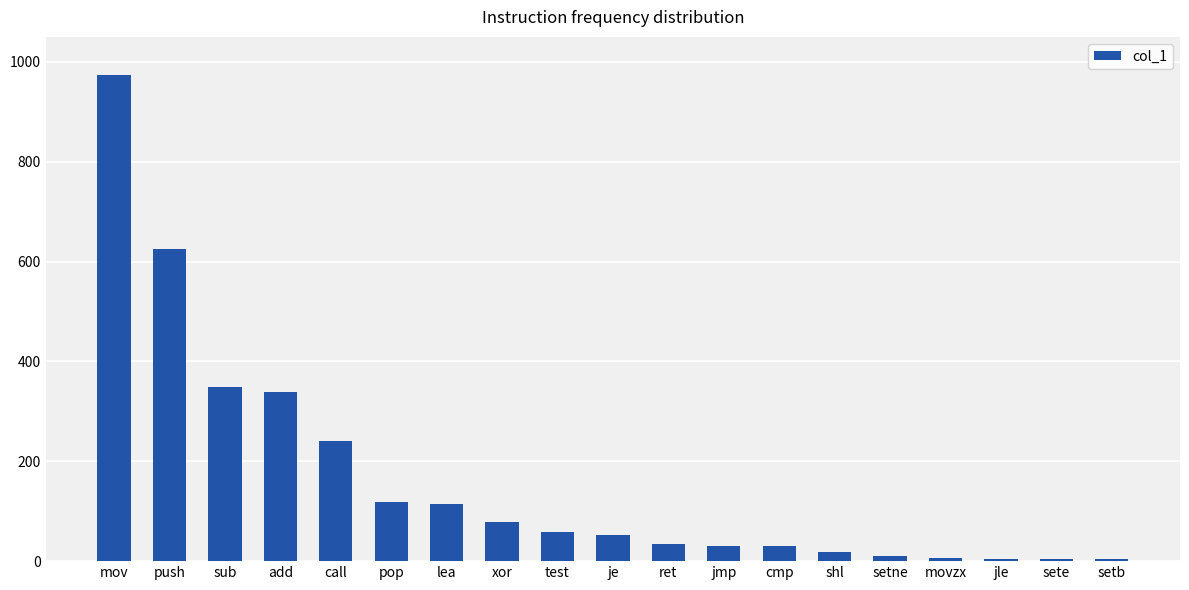

The chart shows a value of 31 at jmp. True or false?

True